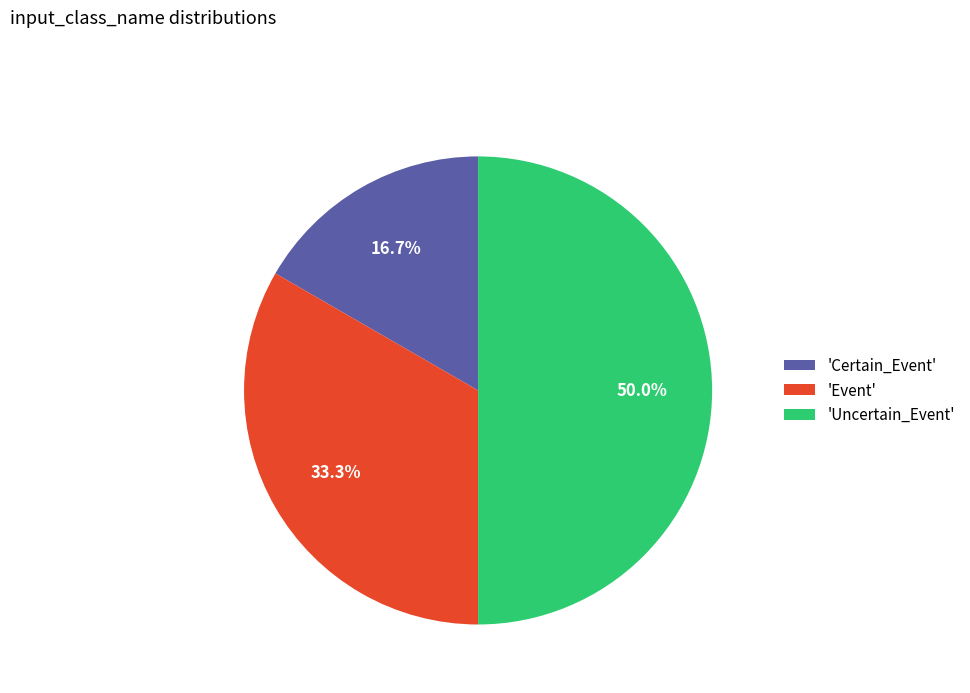

Which category has the biggest portion of the pie?

'Uncertain_Event'